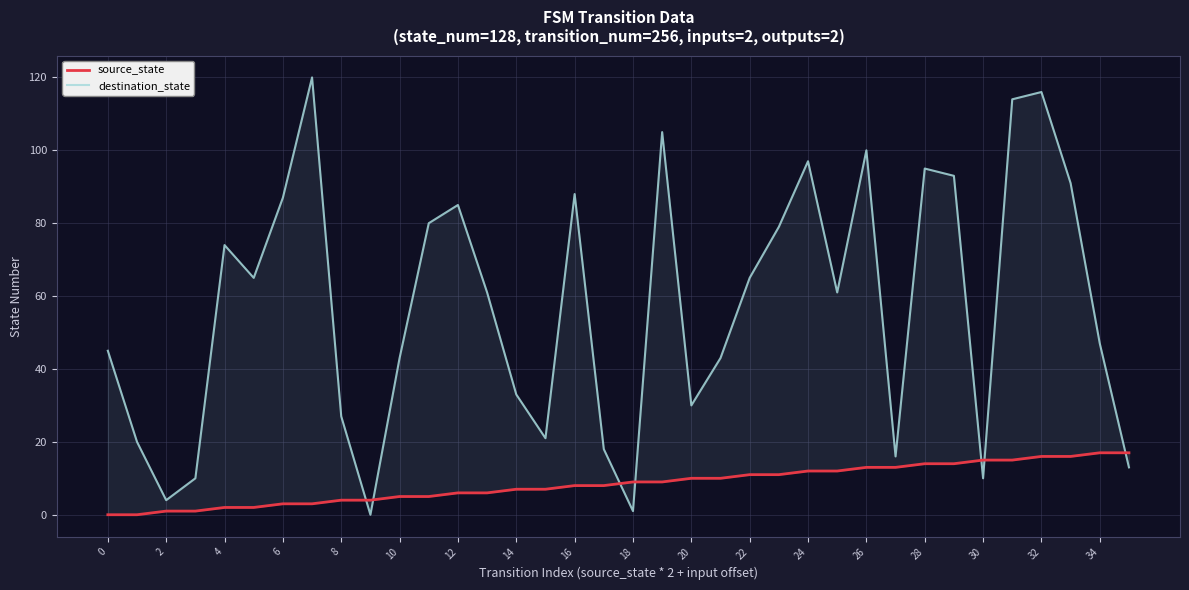

True or false: destination_state and source_state cross at least once.

True